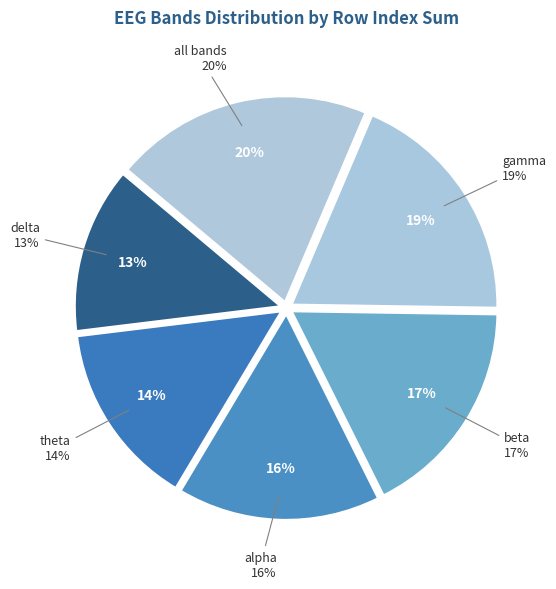

True or false: EEG1 post all bands accounts for 23% of the total.

False